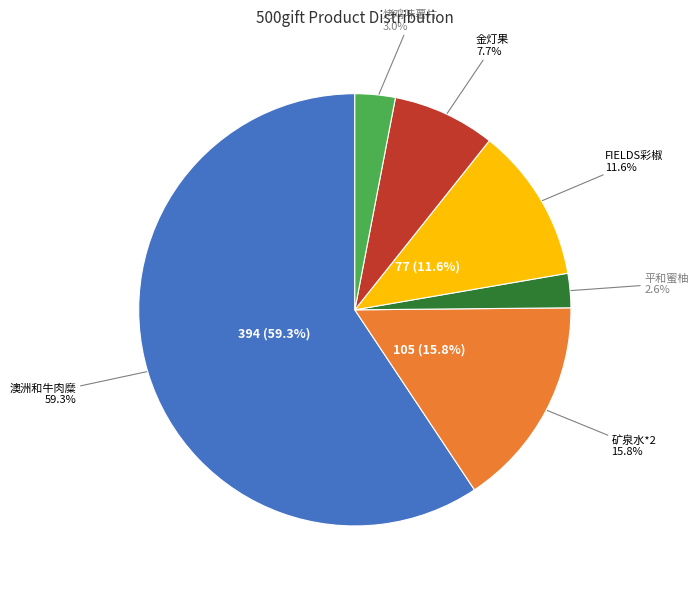

To the nearest percent, what is the difference between the （赠品）澳洲 优质和牛肉糜 and （赠品）斯巴滋 烤鸡味薯片 slice percentages?

56%